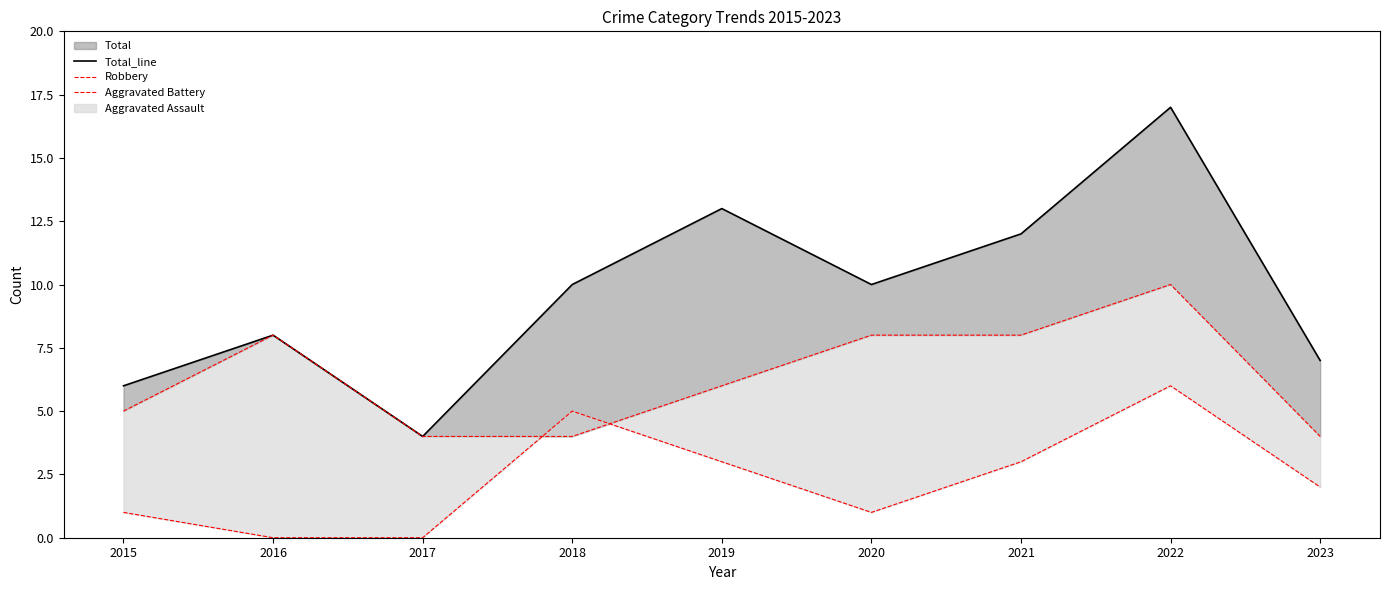

Which category has the highest value in the Aggravated Battery series?

2022